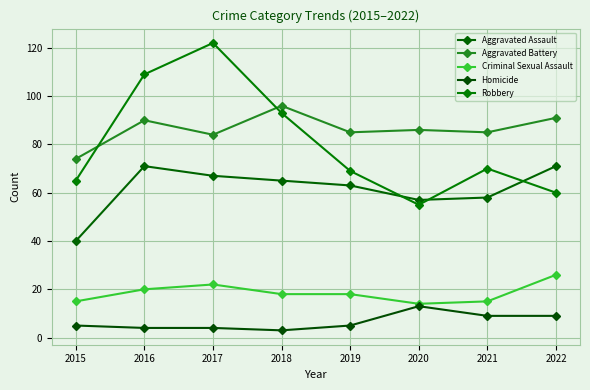

What is the value of the Aggravated Assault point at the 5th from the left?

63